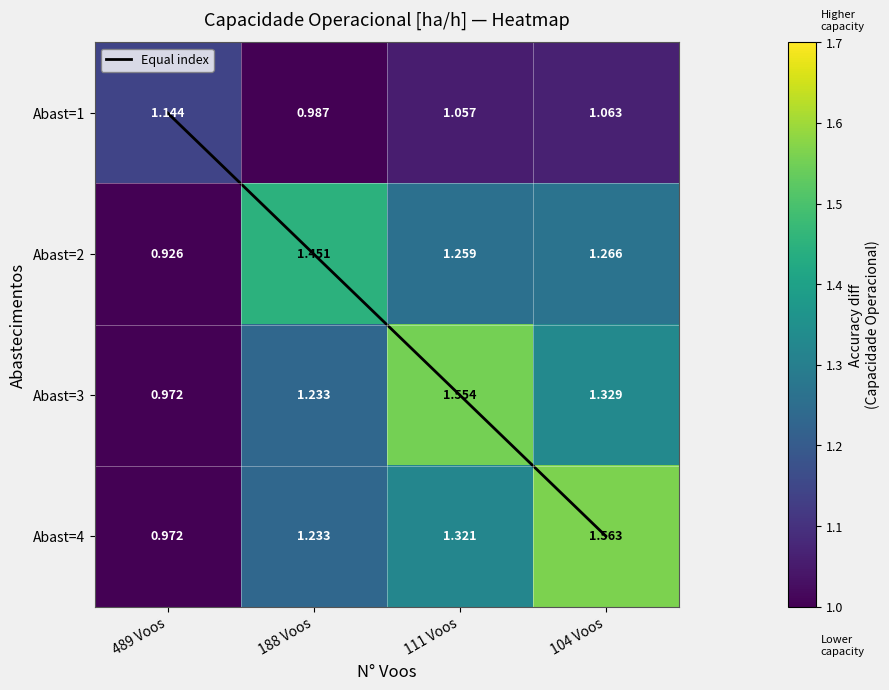

What is the average value of the Abast=3 series?

1.3